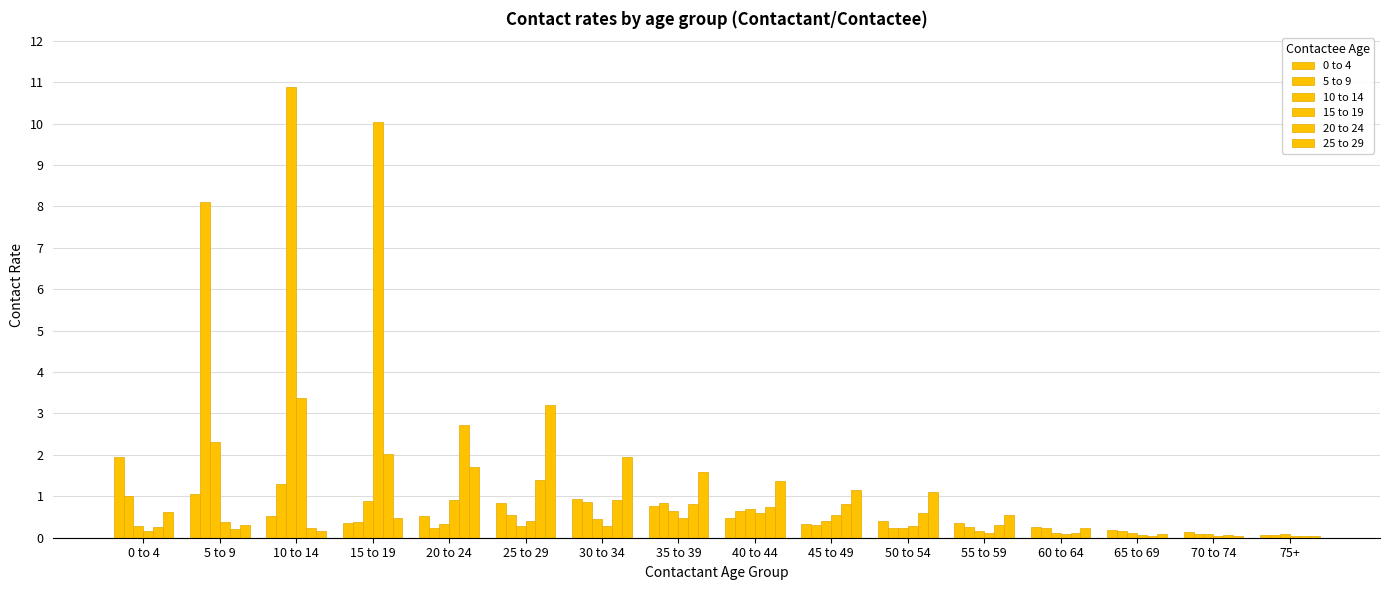

What is the label of the 5th bar from the left?

20 to 24